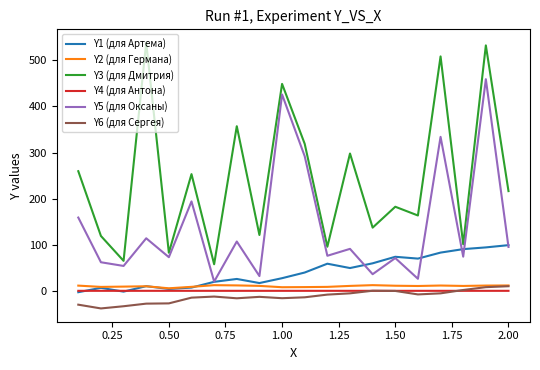

What is the highest value of the Y5 (для Оксаны) series?

459.2